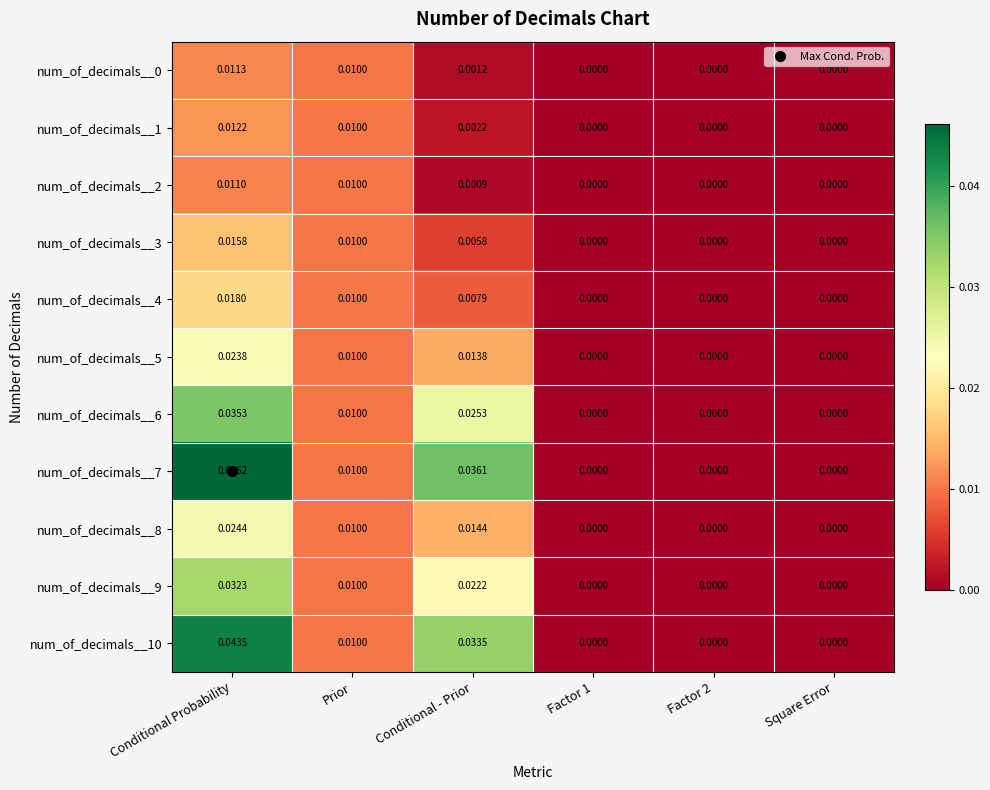

Between Conditional - Prior and Factor 2, which series saw the biggest shift?

num_of_decimals__7